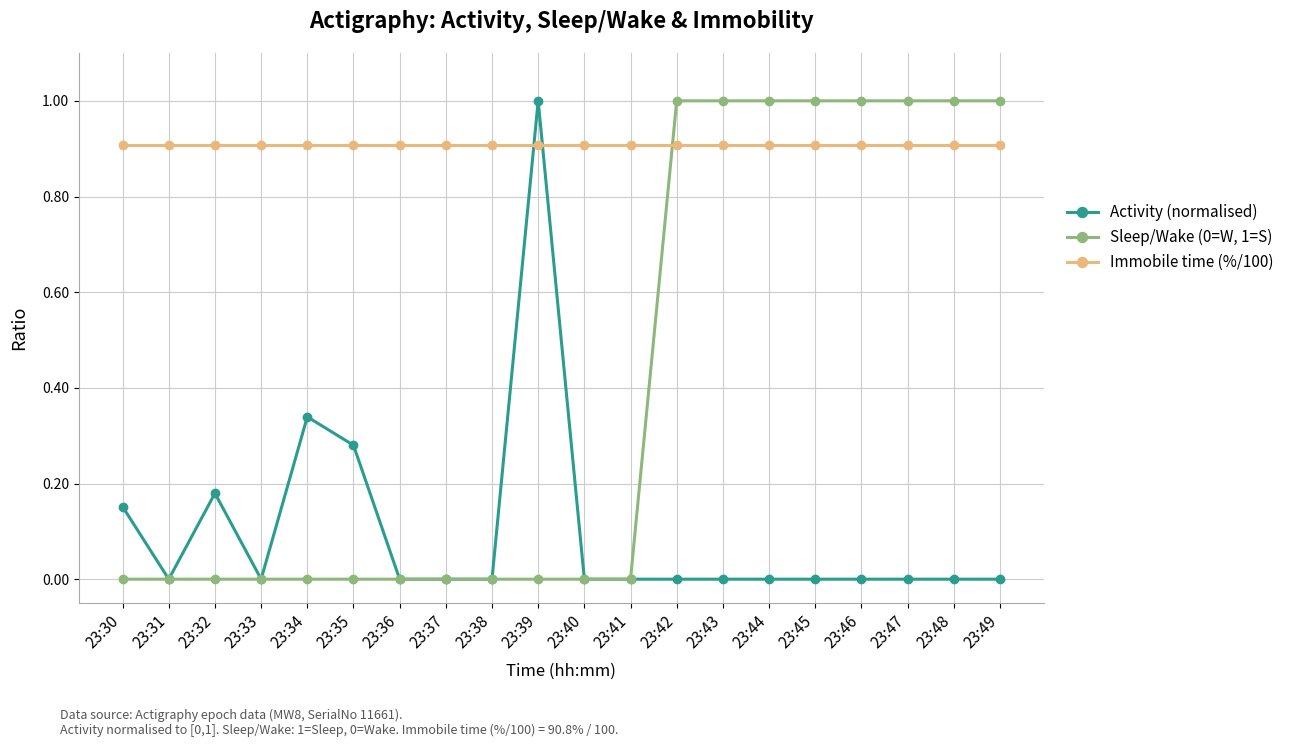

How many lines are shown in the chart?

3